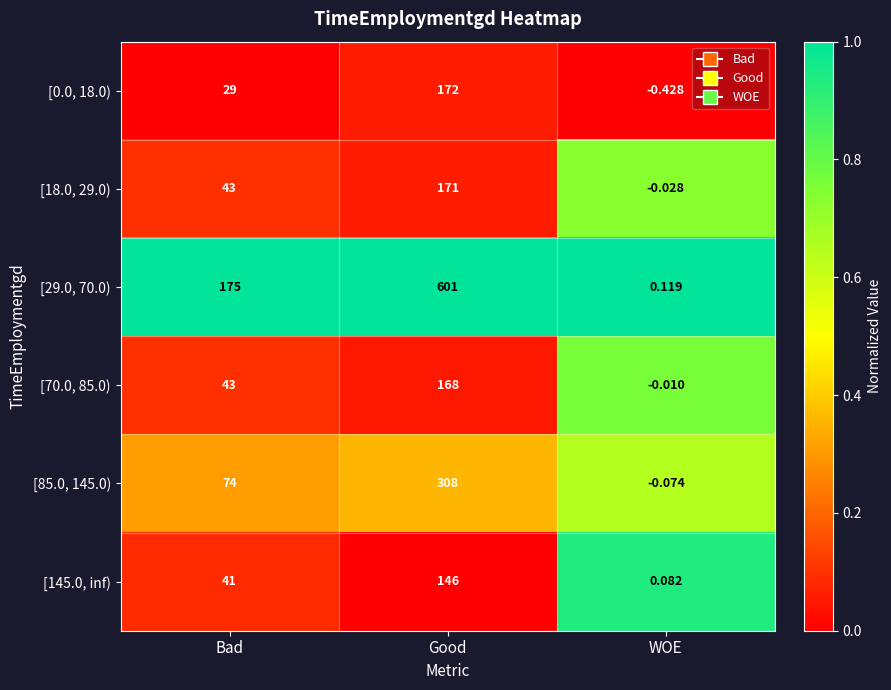

How many series are shown in this chart?

6